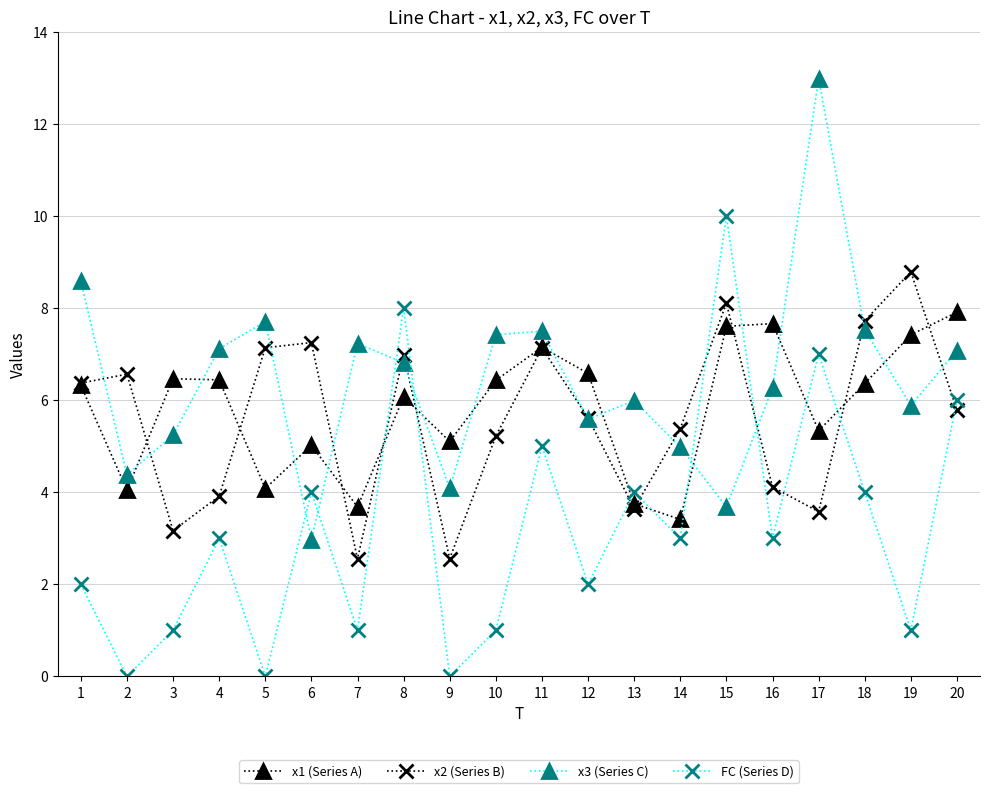

What is the difference between the maximum and second lowest values in the FC (Series D) series?

10.0